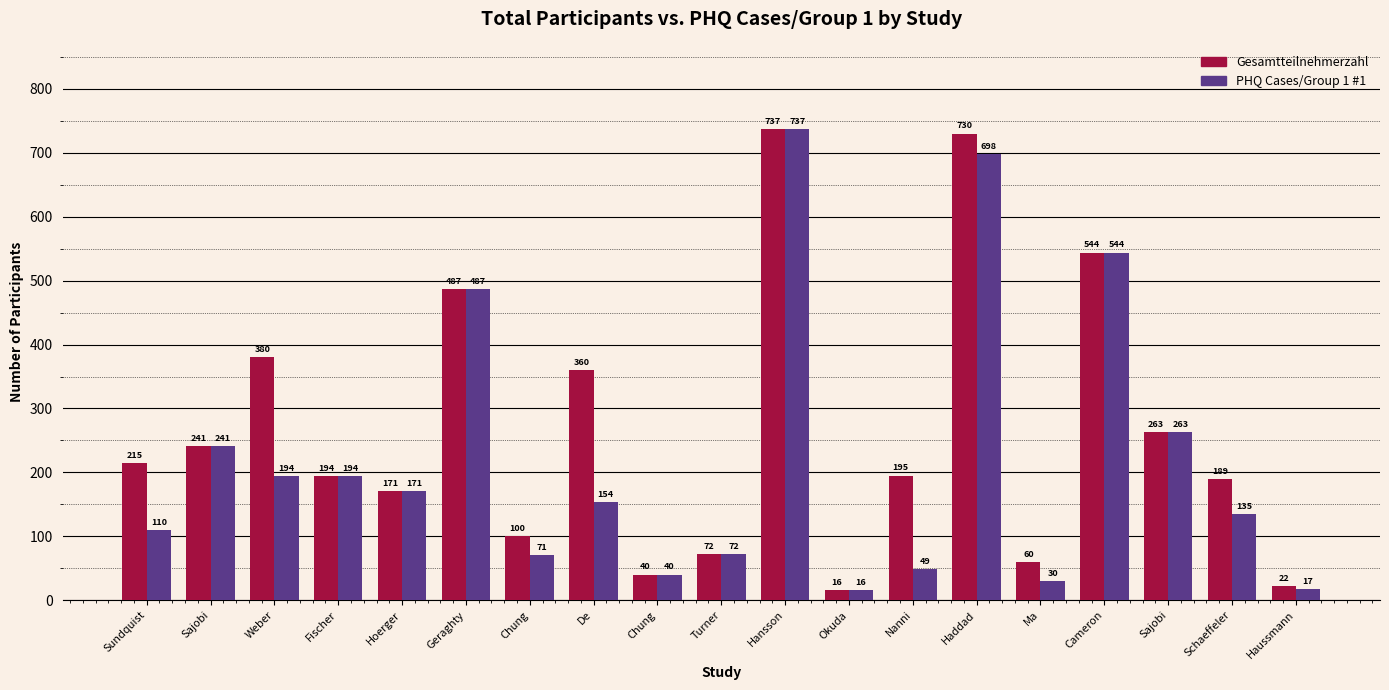

Are the bars grouped side by side (vs. stacked)?

Yes